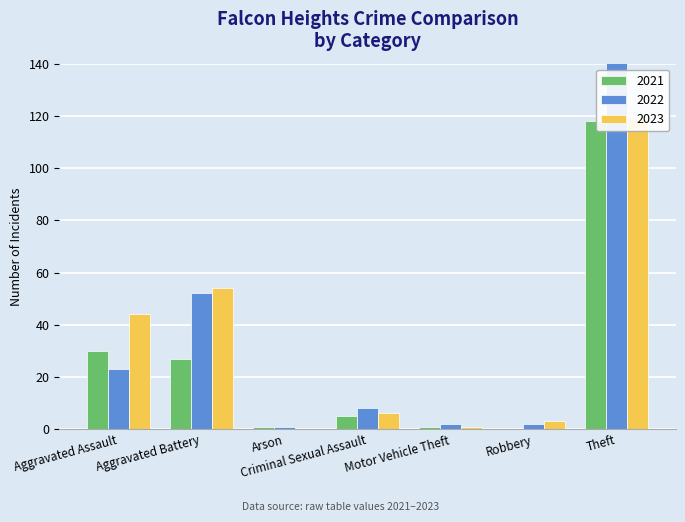

At which label does 2023 first exceed 6?

Aggravated Assault